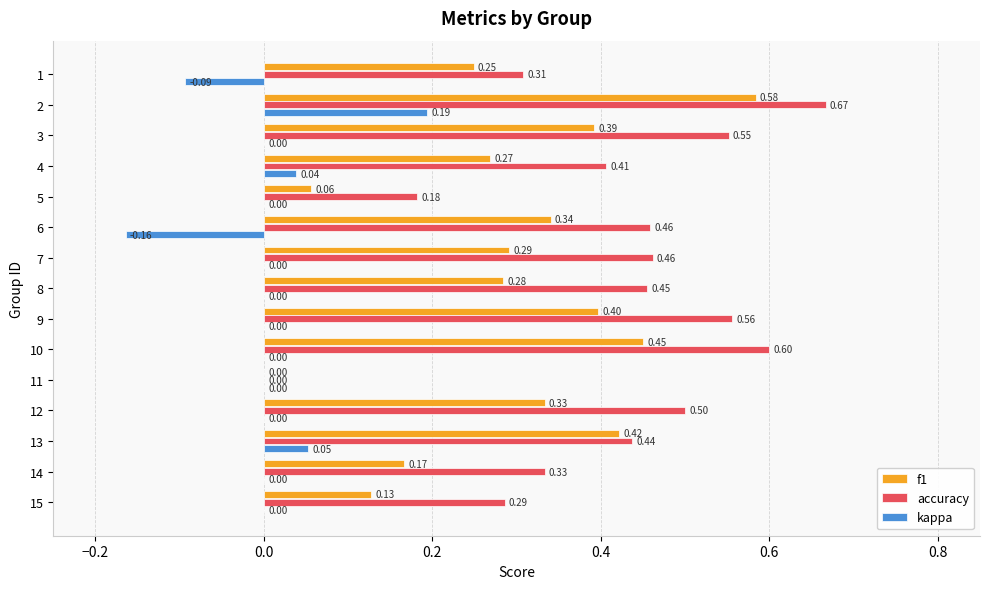

Which series changed the most between 4 and 10?

accuracy